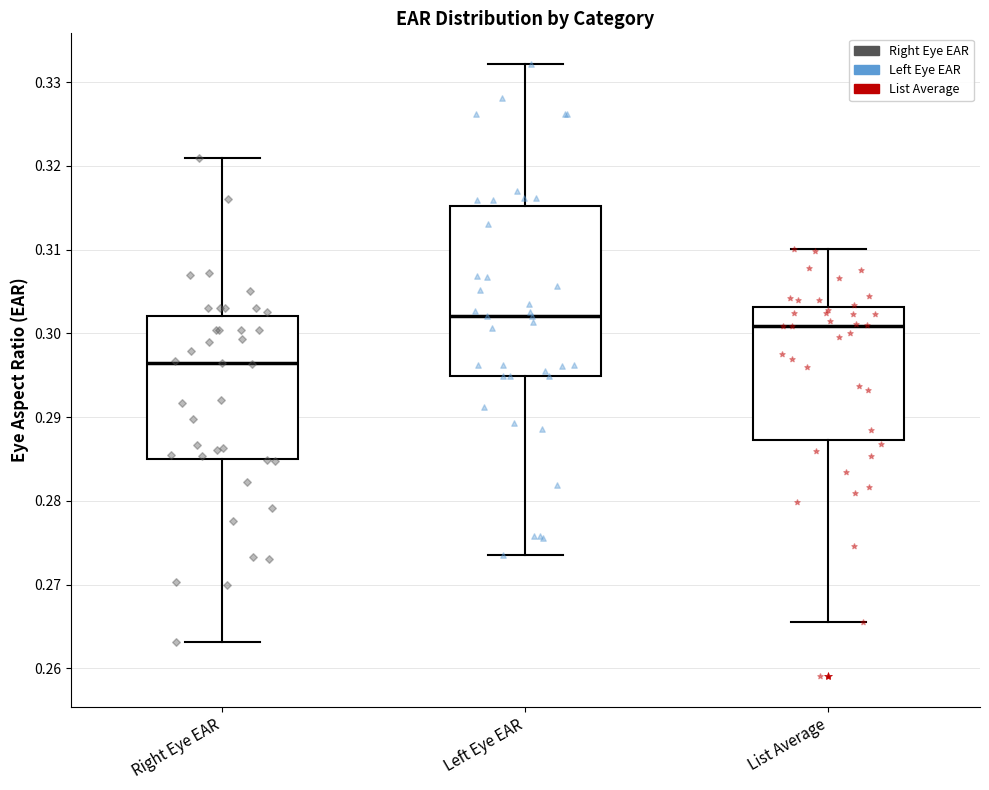

Reading left to right, read every box against the y-axis: the position of its median line, the range the box covers, and the ends of its whiskers. The values are not printed on the chart, so give them approximately, as read against the axis.

Right Eye EAR: median 0.296, box 0.285 to 0.302, whiskers 0.263 to 0.321
Left Eye EAR: median 0.302, box 0.295 to 0.315, whiskers 0.274 to 0.332
List Average: median 0.301, box 0.287 to 0.303, whiskers 0.266 to 0.310